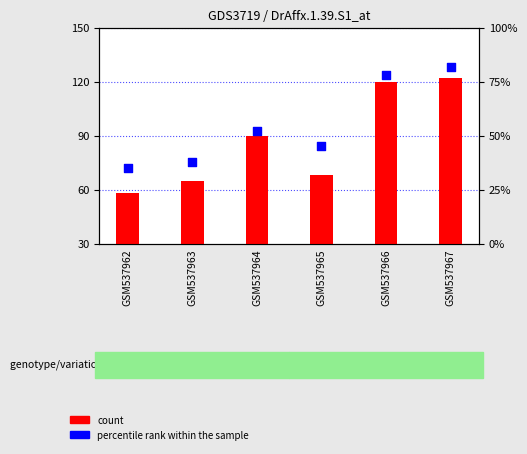

Which series contains the highest Y value?

count